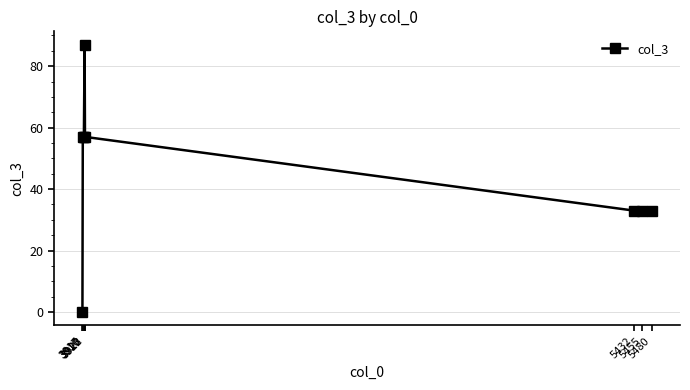

True or false: the data shows 32 at 3916.

False